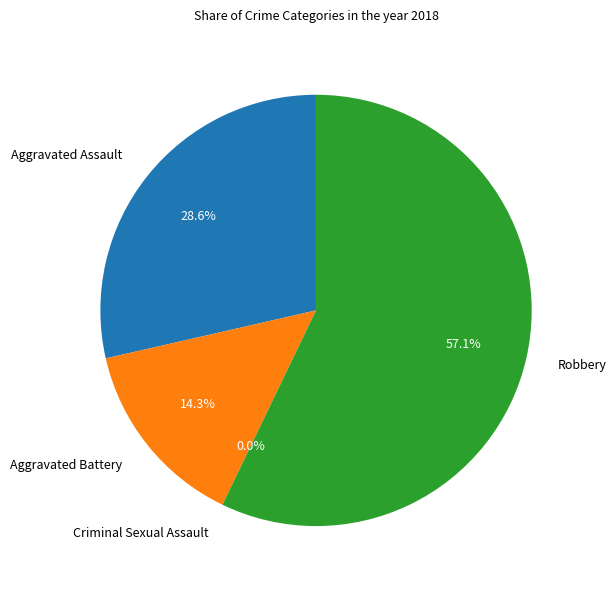

Do Aggravated Battery and Robbery together represent more than half of the pie?

Yes